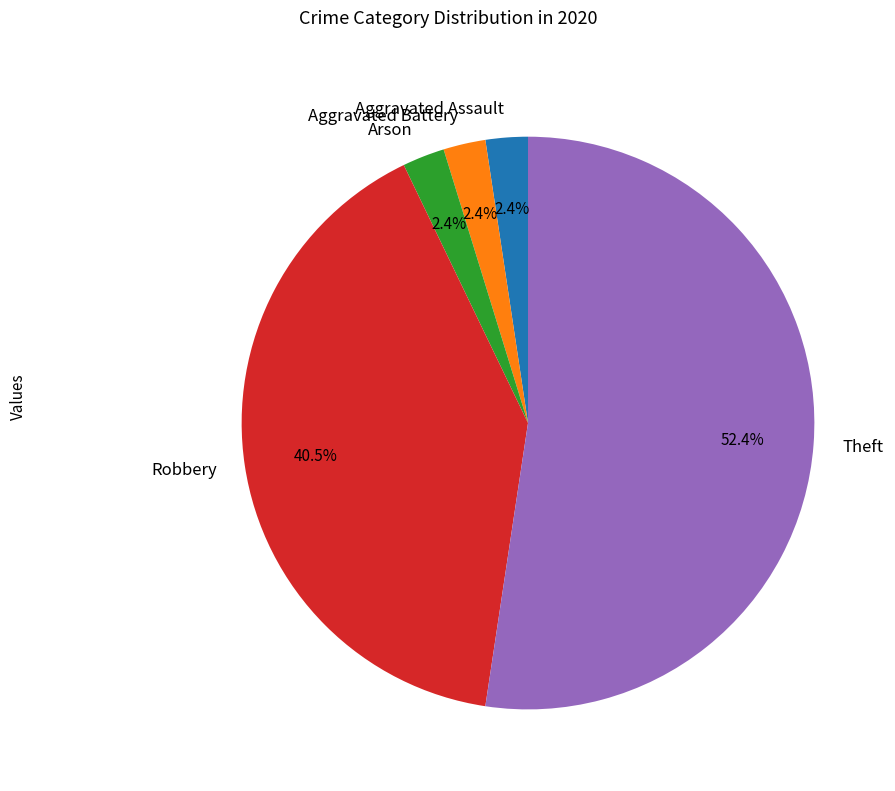

Which category accounts for the majority?

Theft